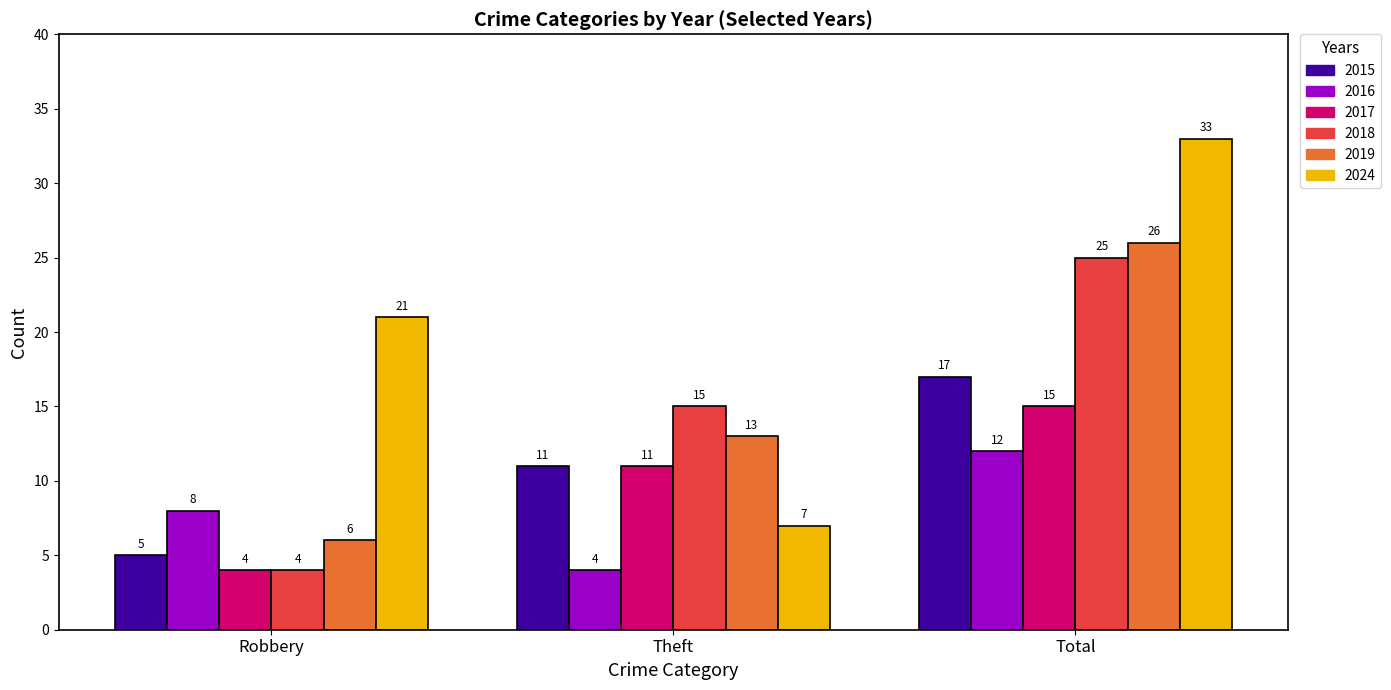

What is the sum of all 2024 values?

61